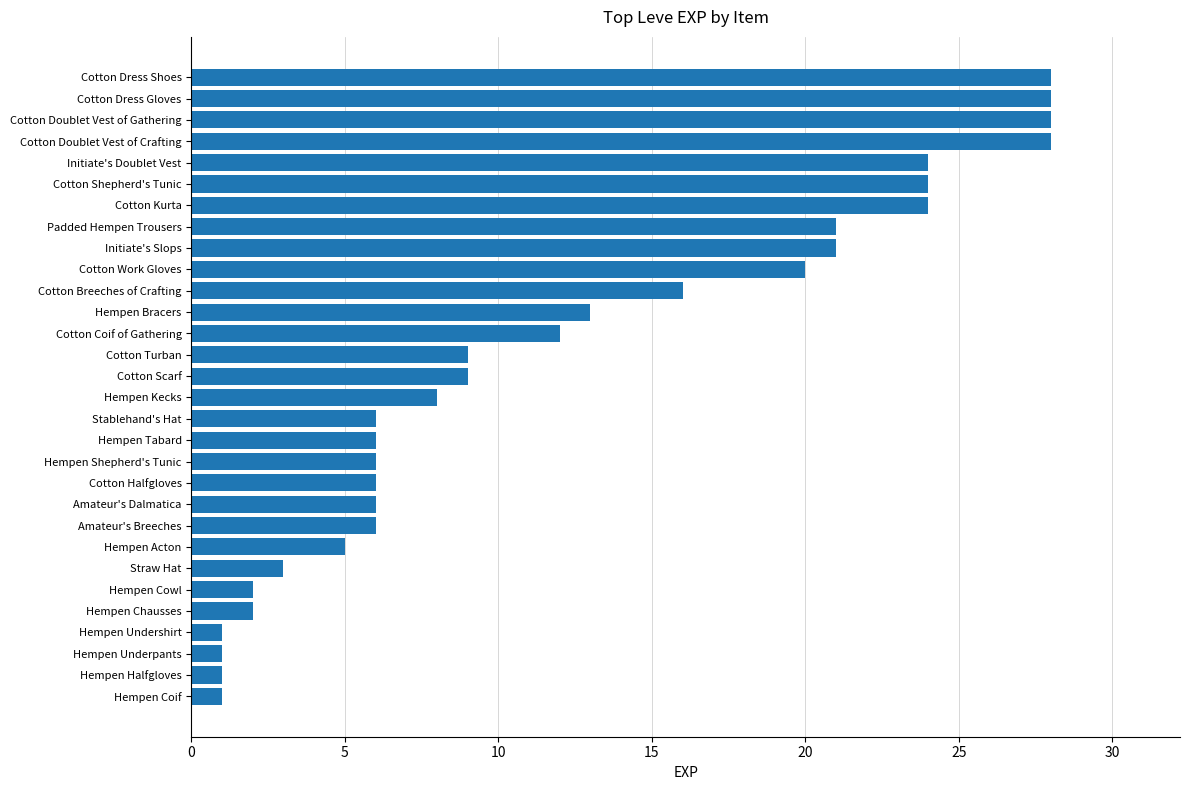

Reading bottom to top, transcribe all the data shown in this chart.

1	1	1	1	2	2	3	5	6	6	6	6	6	6	8	9	9	12	13	16	20	21	21	24	24	24	28	28	28	28